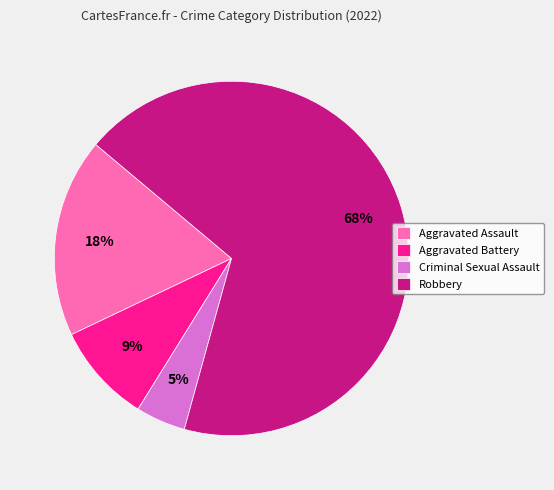

Is it true that Aggravated Assault is 18% of the pie?

True